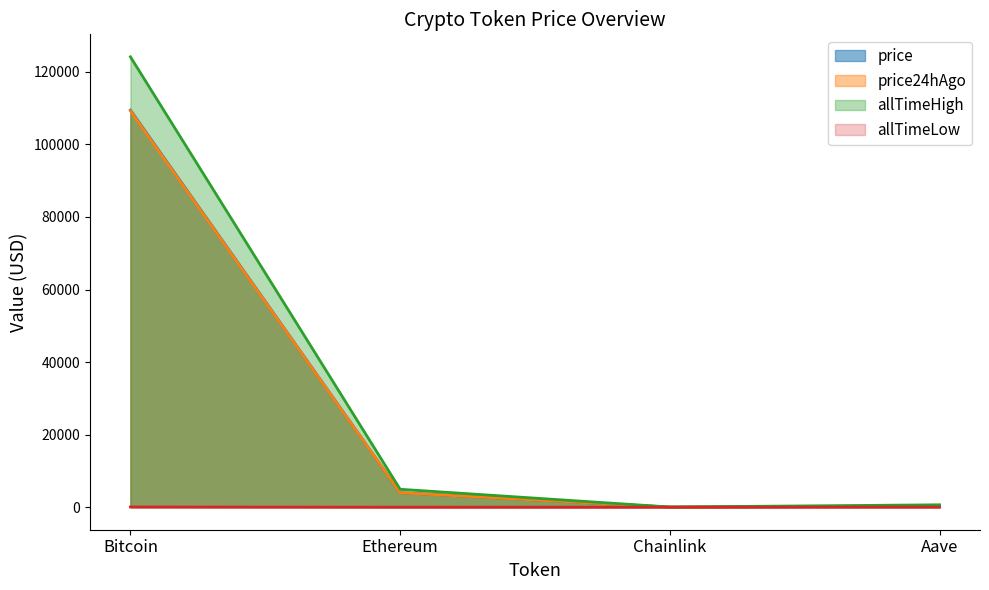

What position from the left is Aave?

4